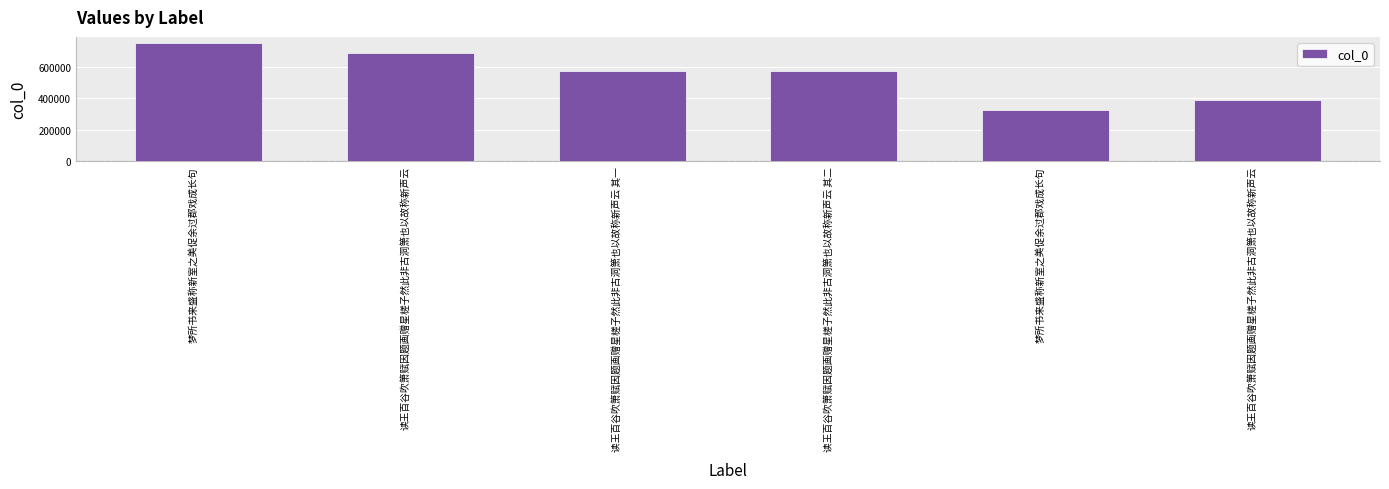

Which category has the lowest value across all series?

梦所书来盛称新室之美促余过郡戏成长句